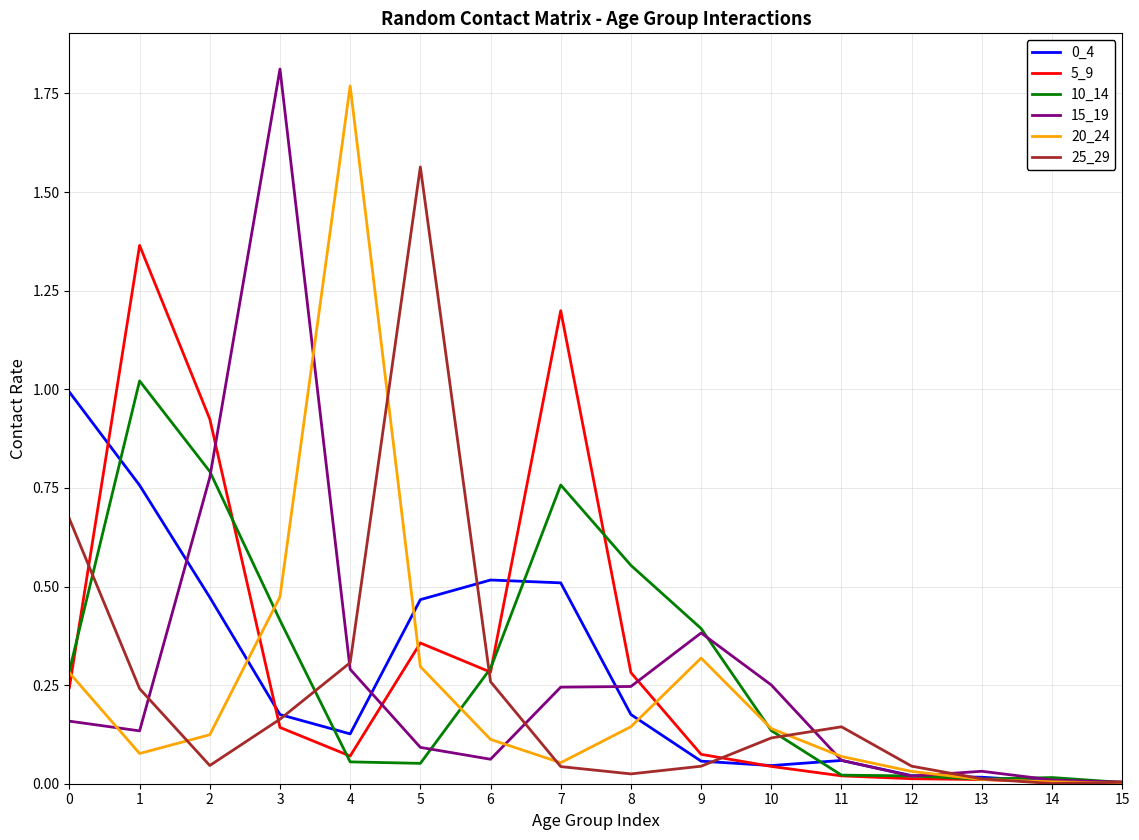

How many series are shown in this chart?

6